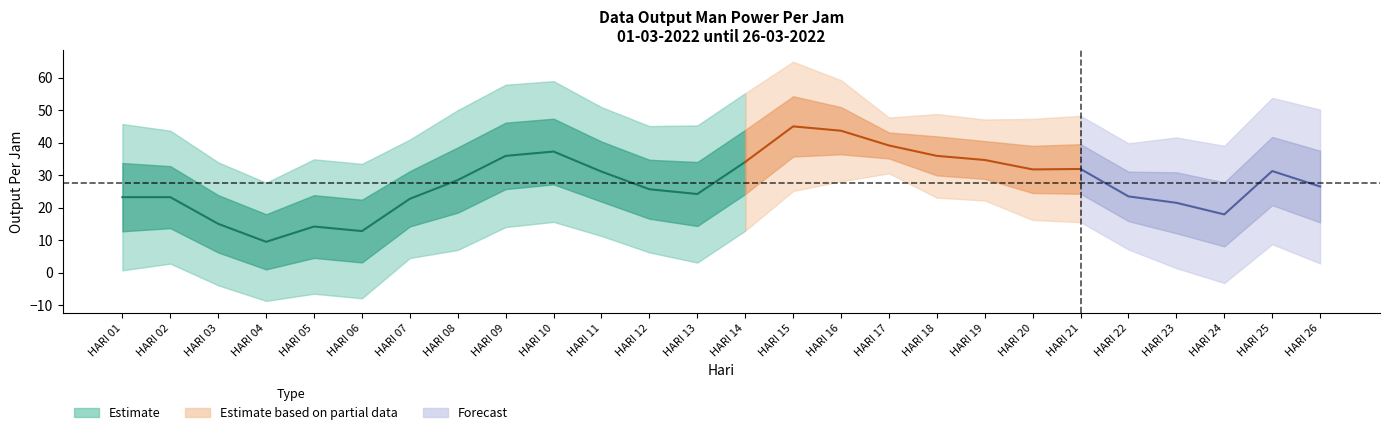

Does the chart have visible grid lines?

No